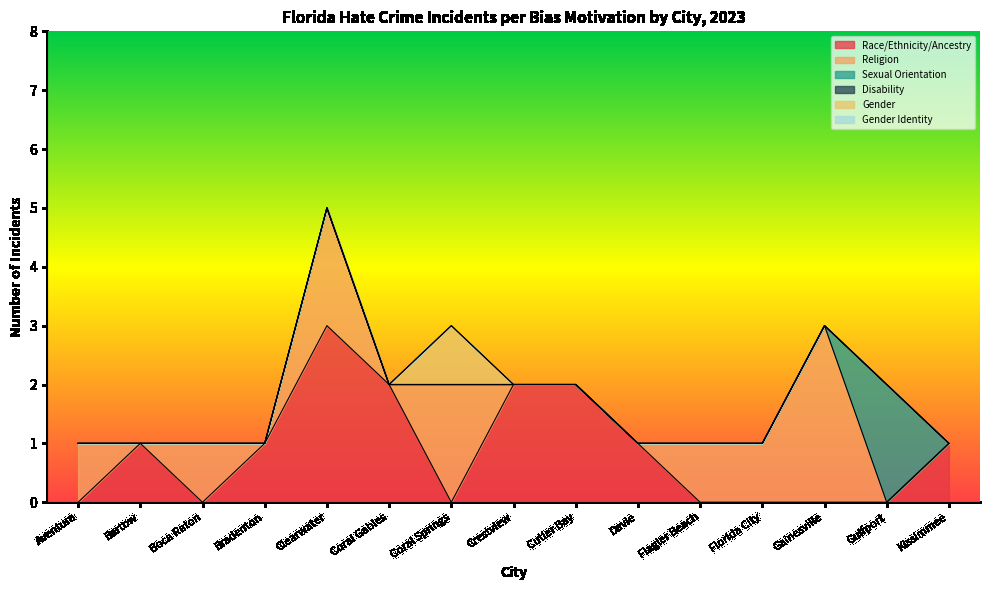

True or false: Sexual Orientation has a value of 0 at Flagler Beach.

True